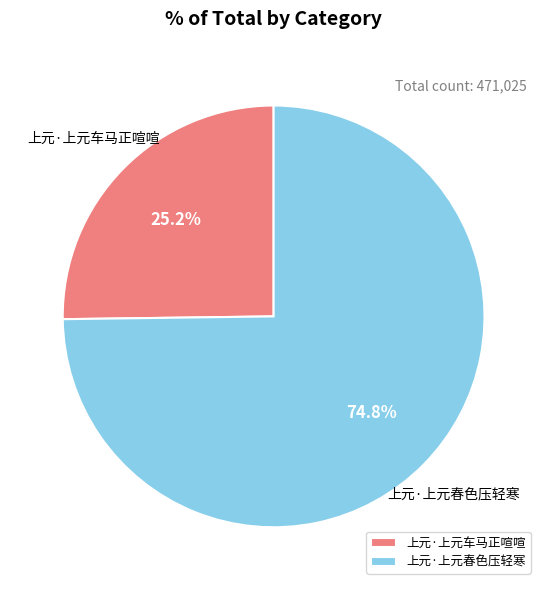

Is there a majority slice in this chart?

Yes